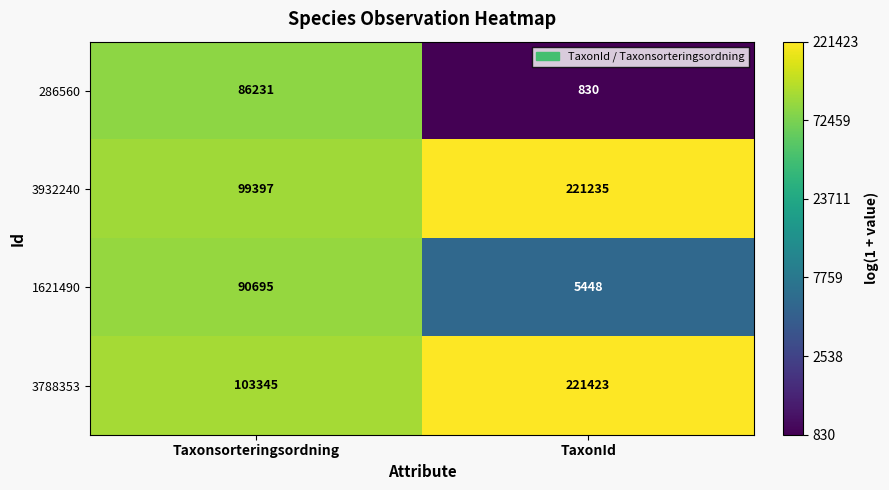

What is the difference between the highest and lowest values at Taxonsorteringsordning?

17114